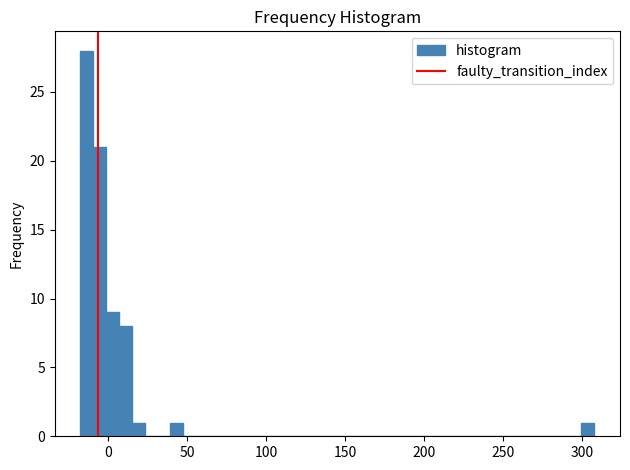

Read against the x-axis, roughly where is the centre of the tallest bar?

-15